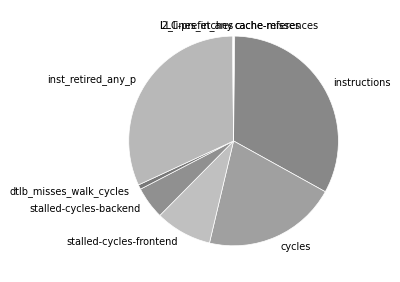

Between cycles and dtlb_misses_walk_cycles, which is larger?

cycles